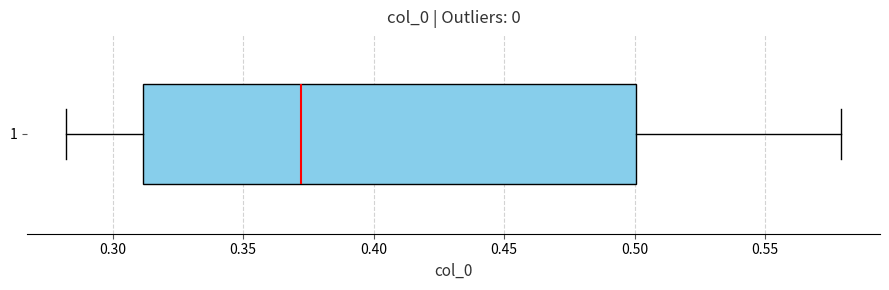

Where does the median line of the box at y = 1 sit on the x-axis? The values are not printed on the chart, so give them approximately, as read against the axis.

0.37